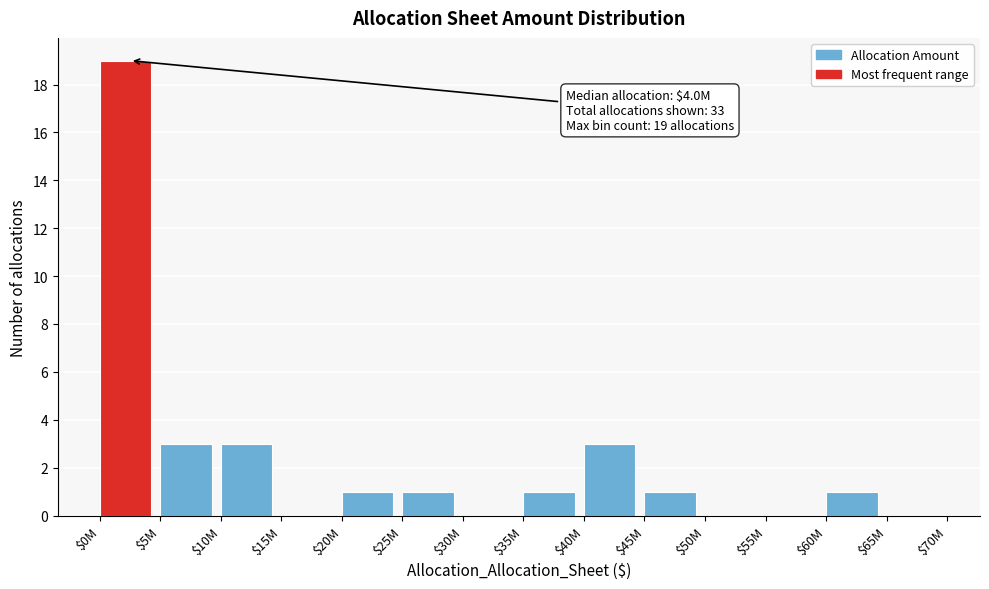

What is the sum of all values?

33